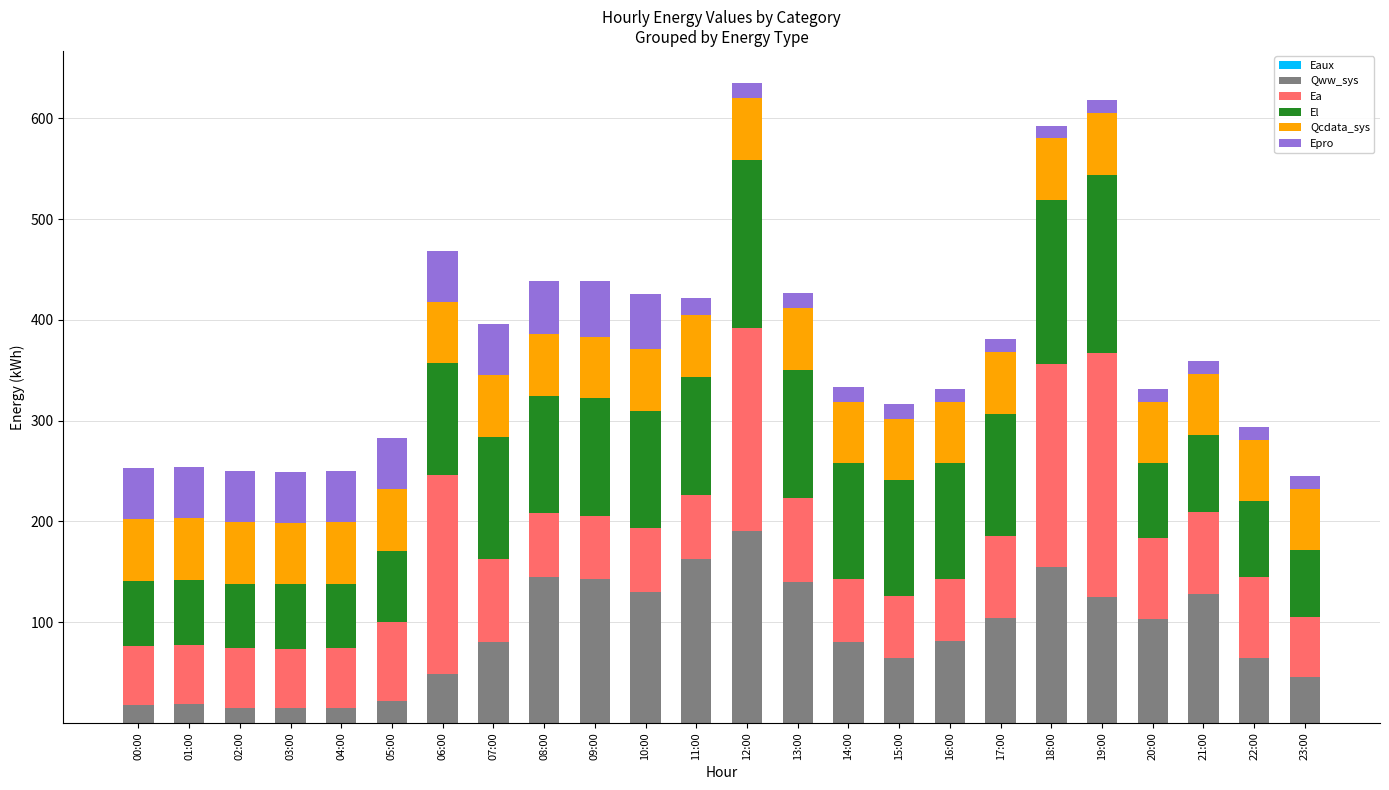

What is the difference between the Ea values at 01:00 and 08:00?

4.8